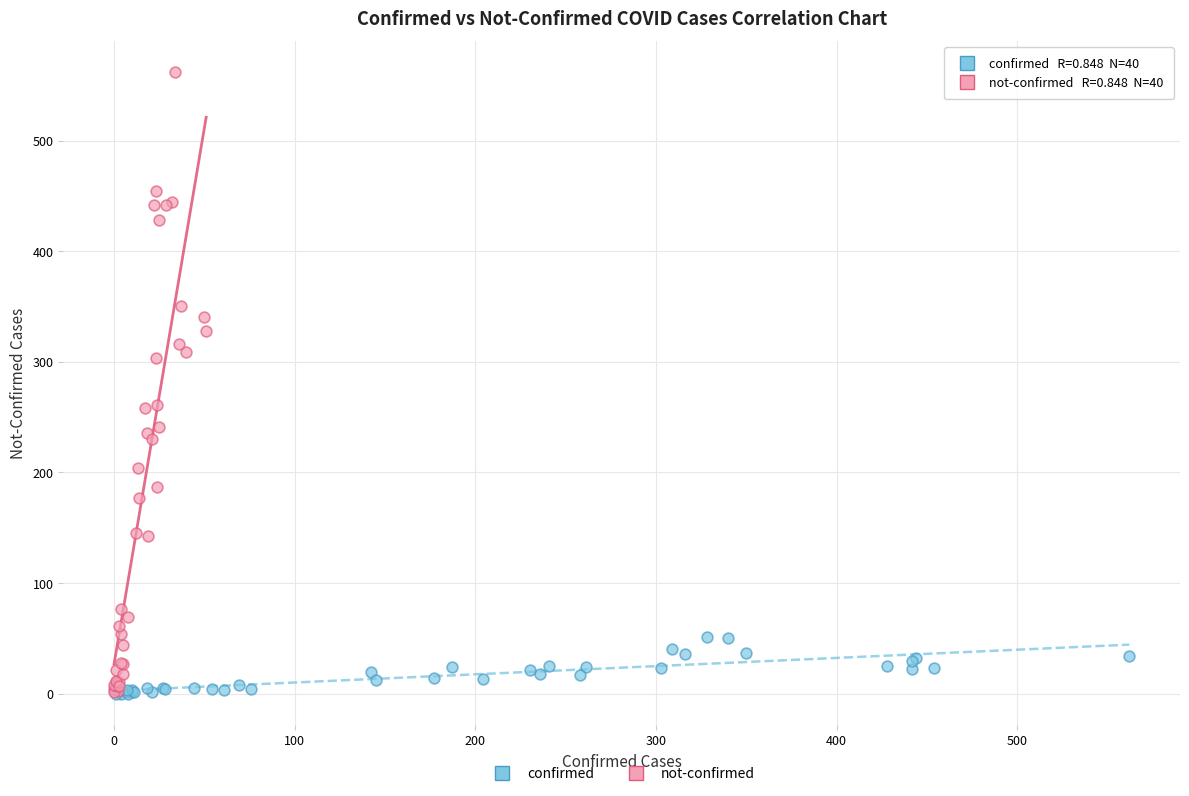

Which series has the largest Y range (max minus min)?

not-confirmed